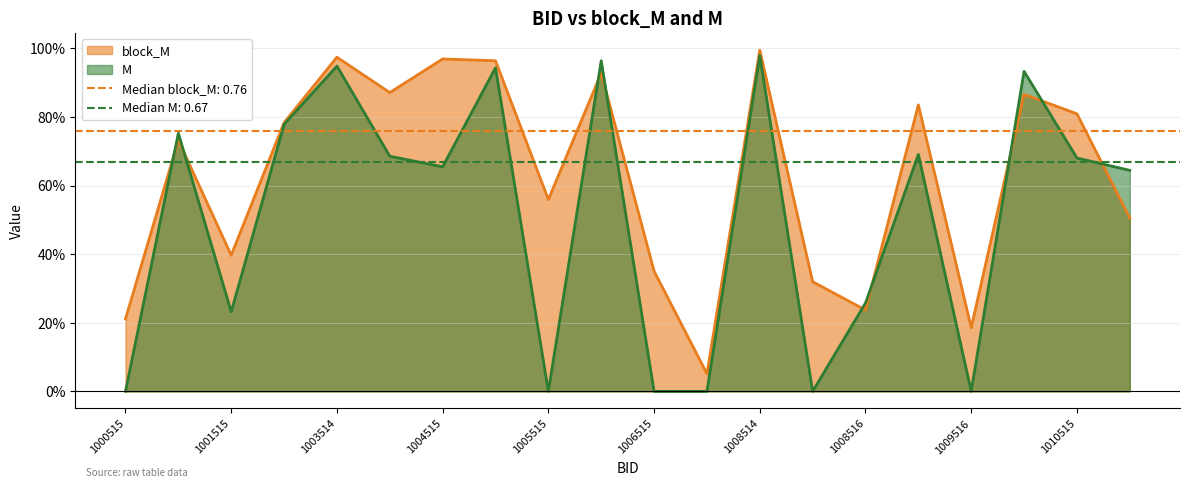

At which category is the sum across all series the highest?

1008514